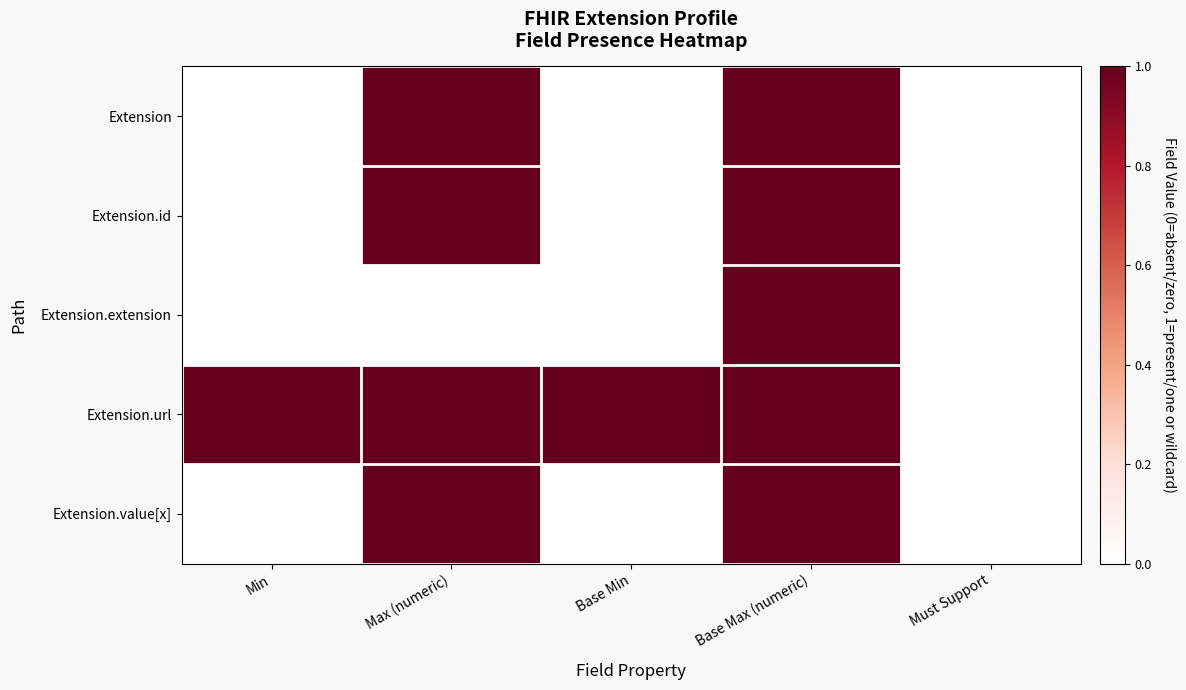

Which series has the widest spread of values?

Extension